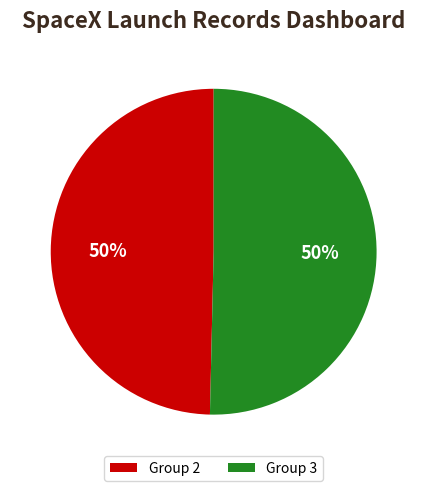

True or false: Group 3 accounts for 50% of the total.

True